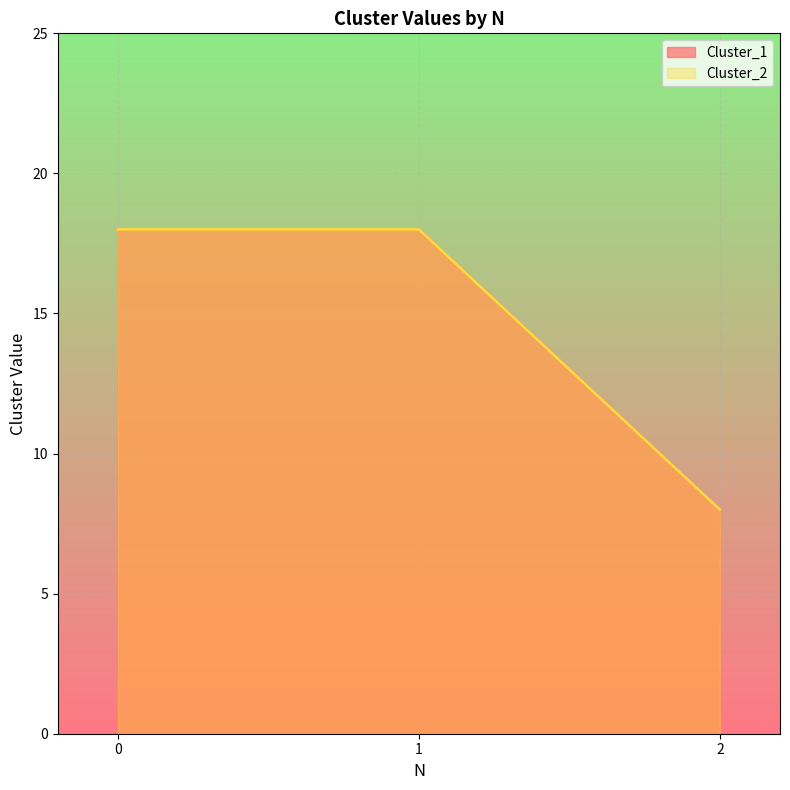

What is the maximum value shown in the chart?

18